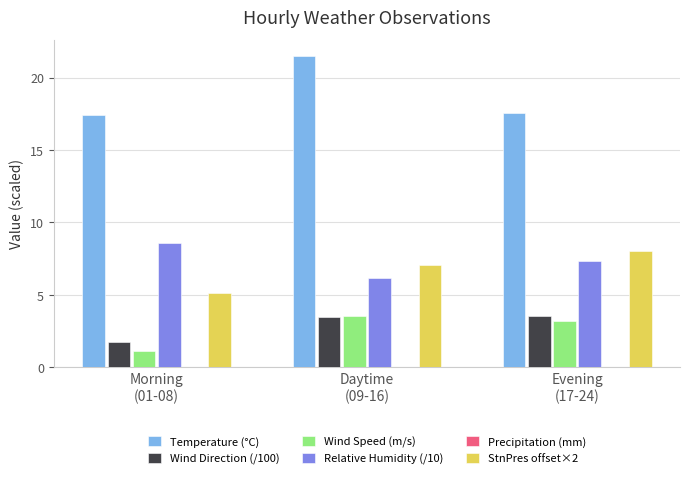

What is the sum of all Wind Speed (m/s) values?

7.9